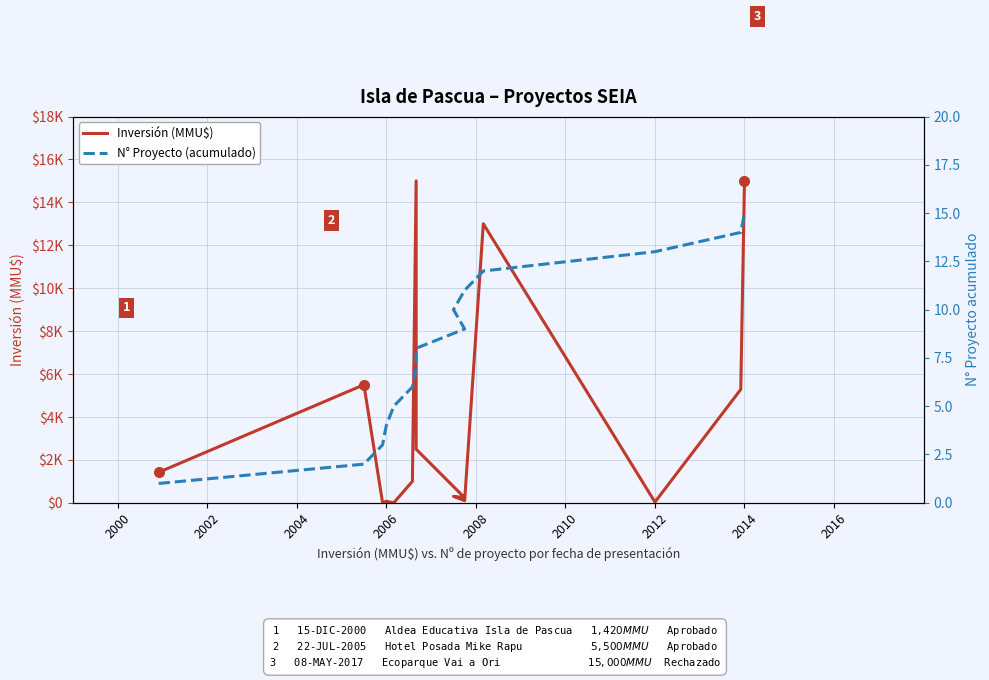

True or false: N° Proyecto (acumulado) and Inversión (MMU$) intersect in this chart.

True